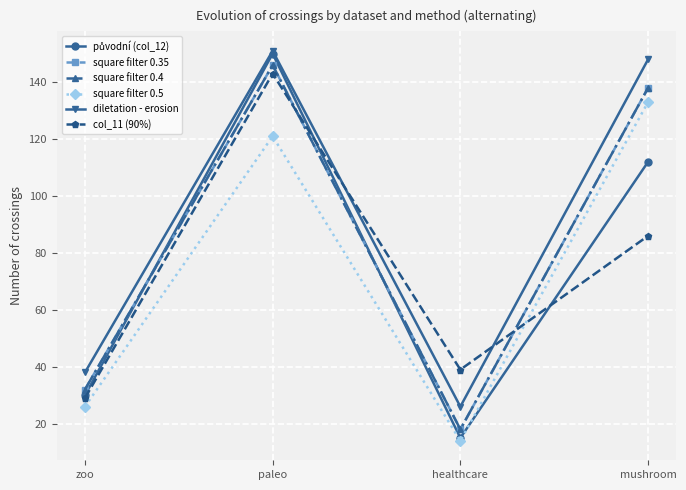

What position from the left is healthcare?

3